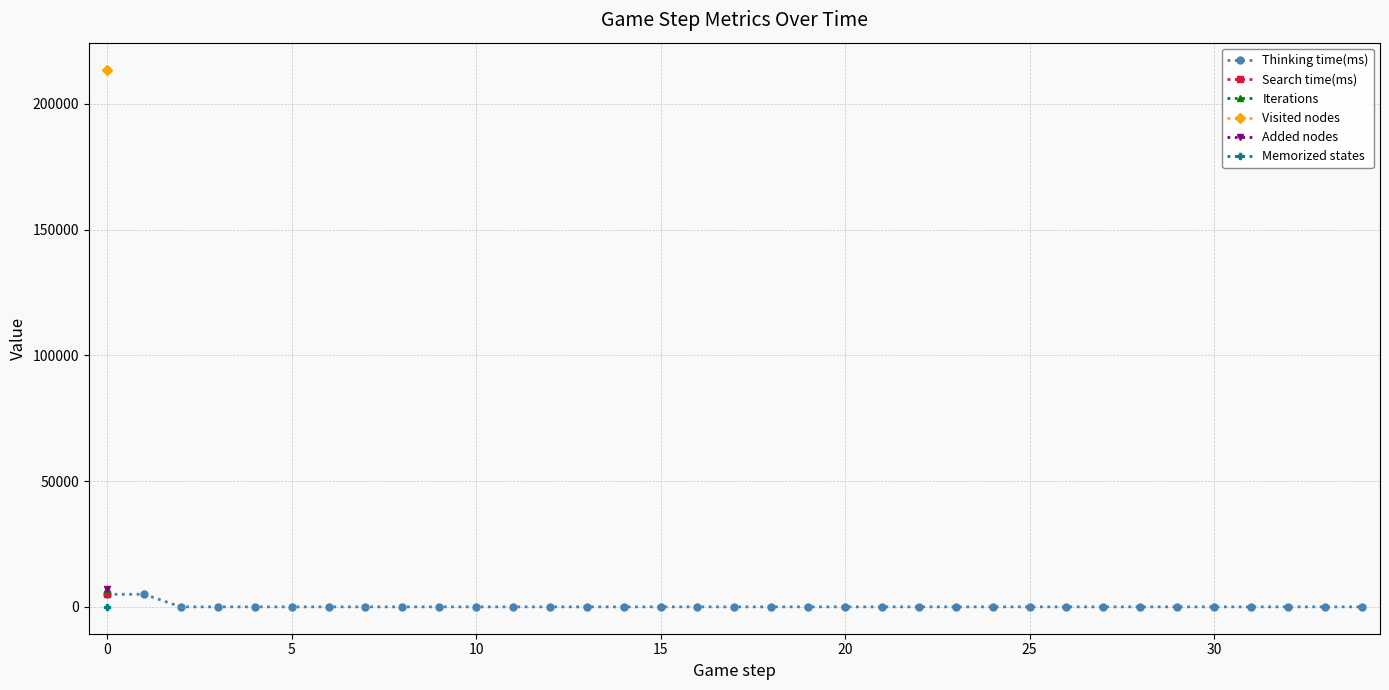

True or false: Thinking time(ms) has more than 1 interior local peaks.

True